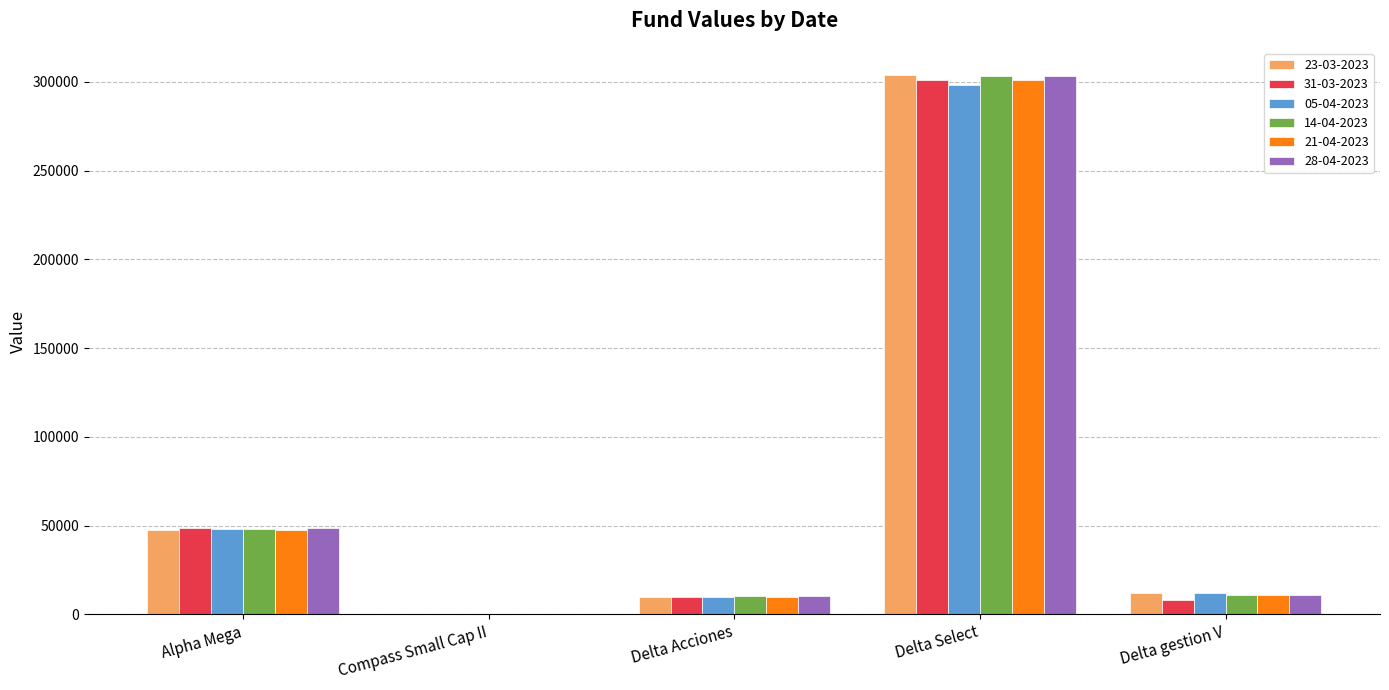

At which label does 21-04-2023 first exceed 10804?

Alpha Mega